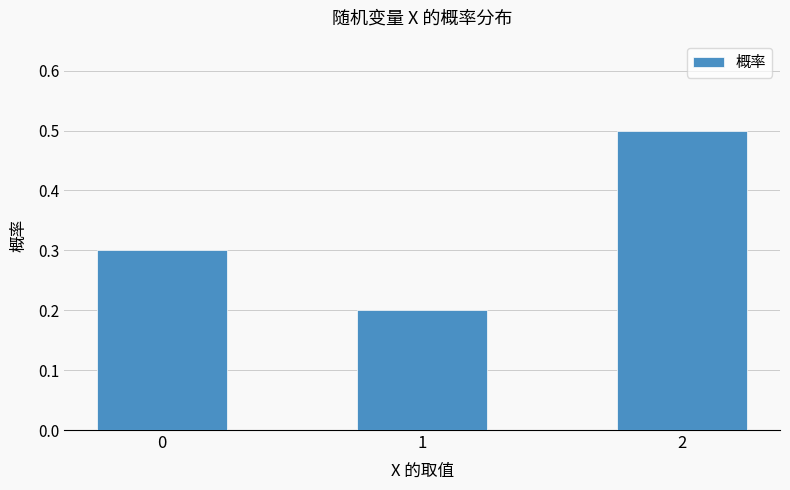

Which has a higher value, 1 or 2?

2